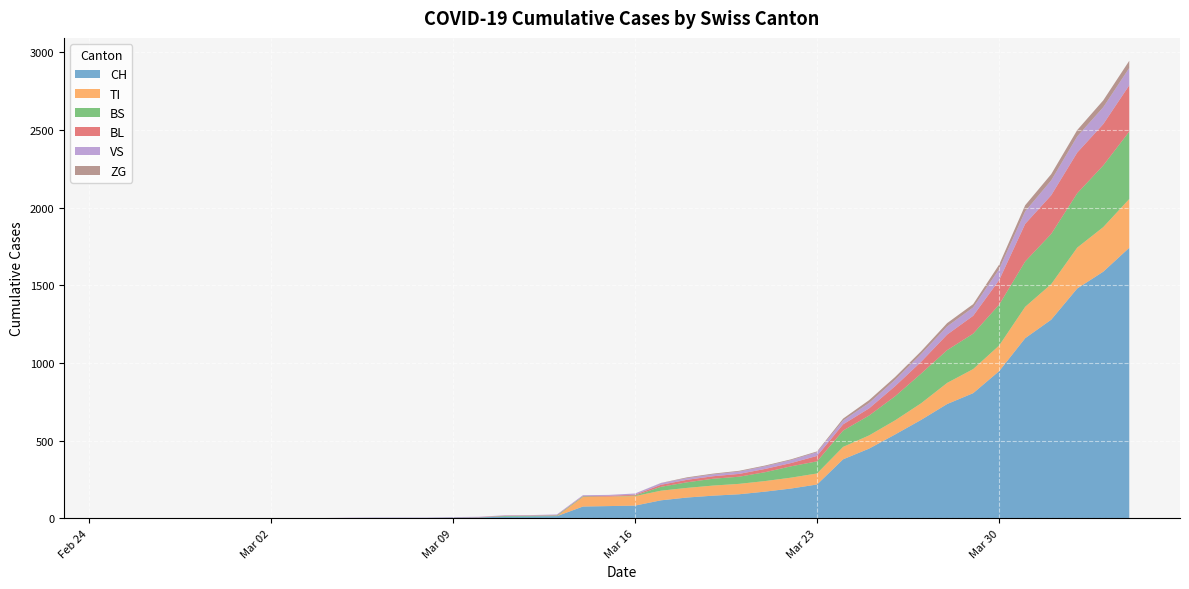

Reading left to right, list all the values displayed in this chart.

CH: 0	0	0	0	0	0	0	0	0	2	3	3	3	5	6	11	12	14	76	79	82	116	134	146	155	172	192	218	380	449	540	634	736	806	948	1160	1279	1480	1588	1742
TI: 0	0	0	0	0	0	0	0	0	0	0	0	0	0	0	0	0	0	61	61	61	62	62	65	67	68	70	71	80	85	91	107	136	155	165	202	229	263	287	314
BS: 0	0	0	0	0	0	0	0	0	0	0	0	0	0	0	4	4	4	4	0	4	25	36	44	46	57	73	78	105	128	155	191	211	228	263	292	323	350	397	434
BL: 0	0	0	0	0	0	0	0	0	0	0	0	0	1	2	2	2	2	2	5	5	13	16	16	18	21	21	35	40	46	65	76	100	115	158	242	249	262	266	298
VS: 0	0	0	2	2	2	2	2	2	2	2	2	2	2	2	3	3	5	6	6	8	11	11	12	15	17	19	24	25	35	41	50	53	54	71	81	96	104	109	112
ZG: 0	0	0	0	0	0	0	0	0	0	0	0	0	0	0	0	0	0	0	0	0	1	5	5	5	5	5	5	12	18	18	18	21	21	29	39	40	41	44	46